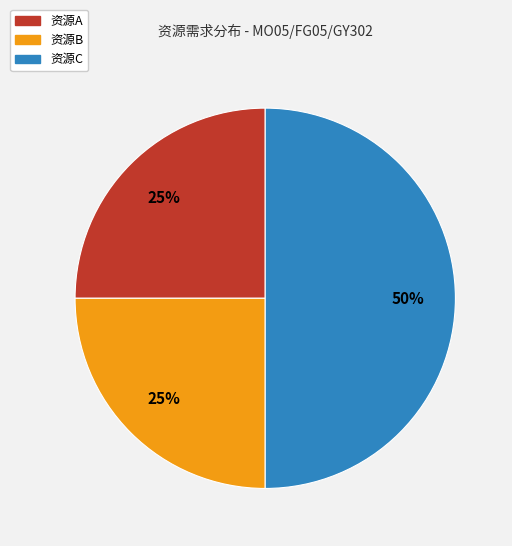

Do 资源B and 资源C together represent more than half of the pie?

Yes